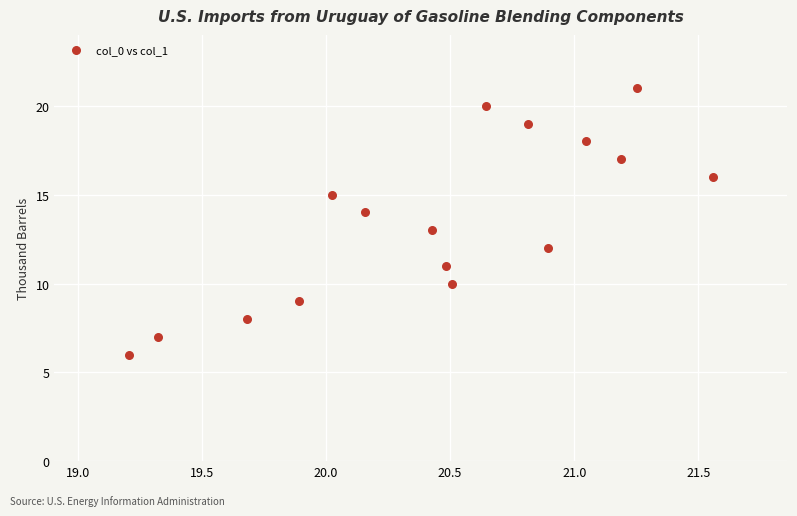

What is the range of Y values (max minus min)?

15